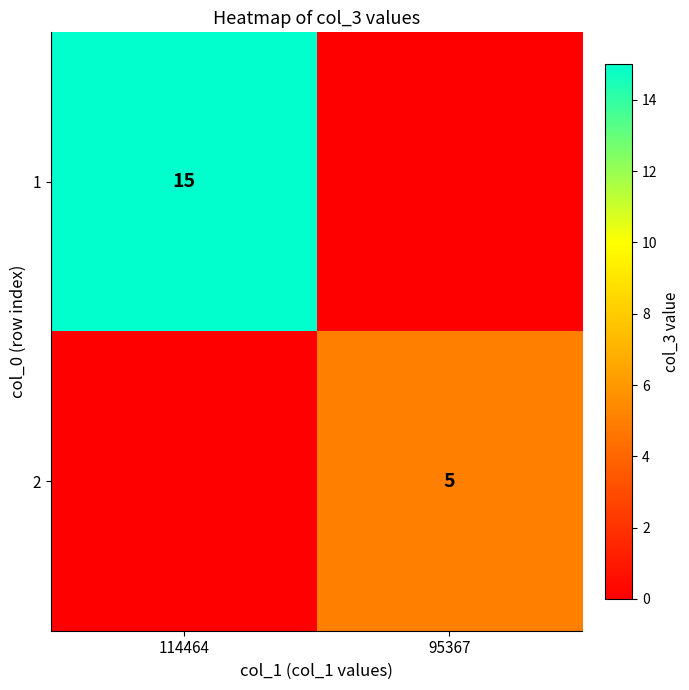

True or false: 1 has a value of 15 at 114464.

True